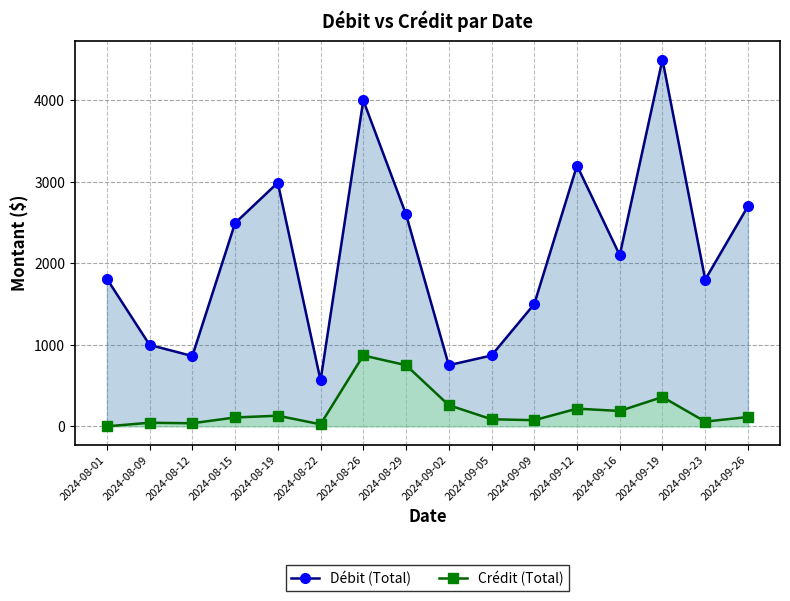

What is the difference between the maximum and minimum values in the Débit (Total) series?

3936.6